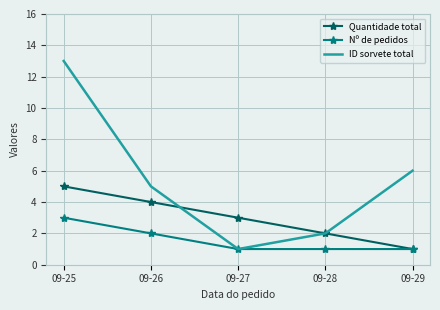

Reading left to right, transcribe all the data shown in this chart.

Quantidade total: 09-25=5	09-26=4	09-27=3	09-28=2	09-29=1
Nº de pedidos: 09-25=3	09-26=2	09-27=1	09-28=1	09-29=1
ID sorvete total: 09-25=13	09-26=5	09-27=1	09-28=2	09-29=6